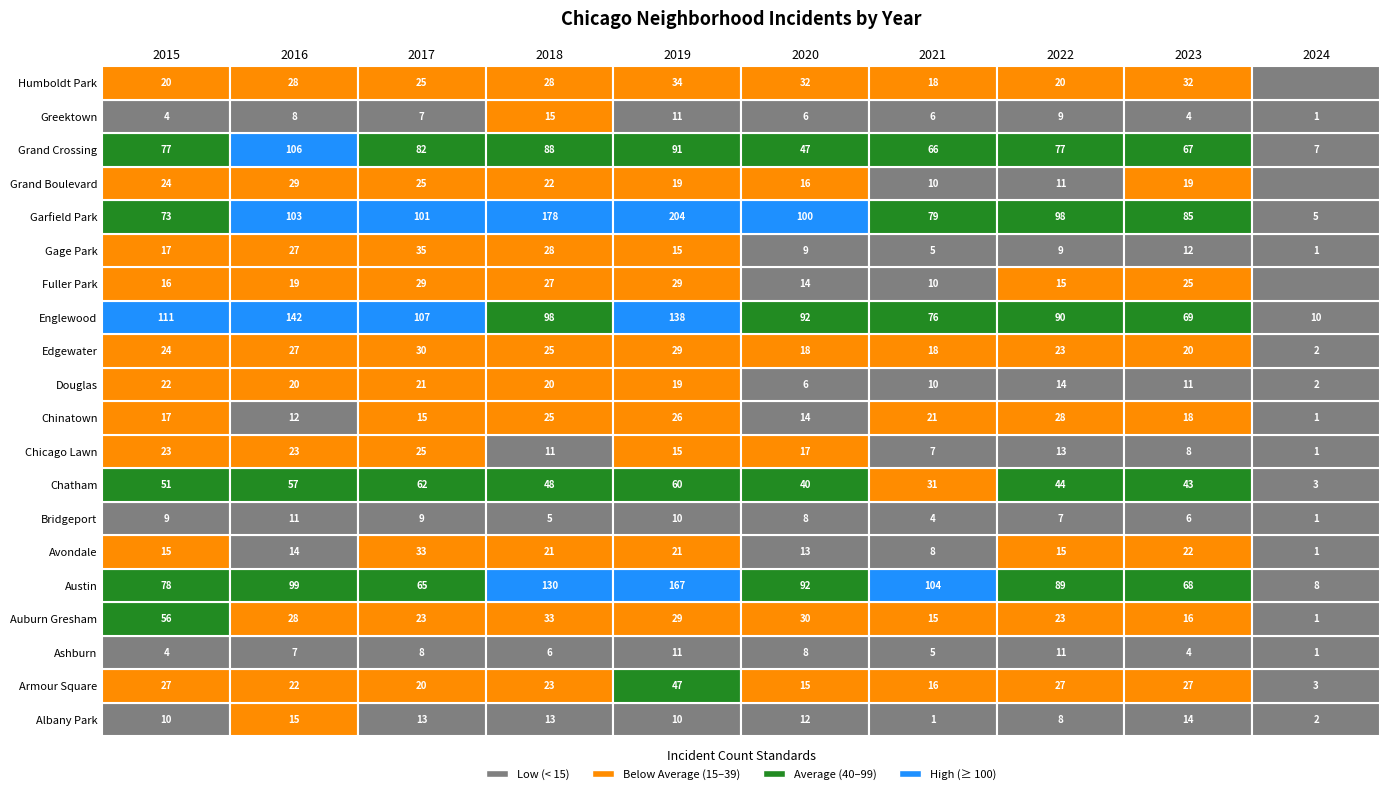

Is it true that Chicago Lawn equals 23 at Armour Square?

True